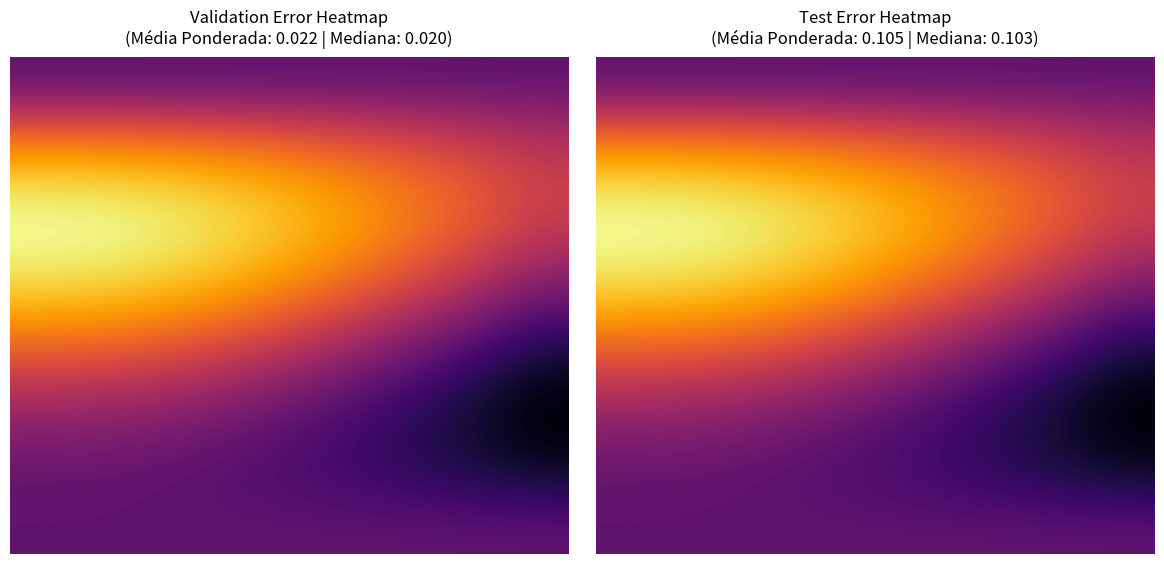

Between 2 and 9, which is larger?

2